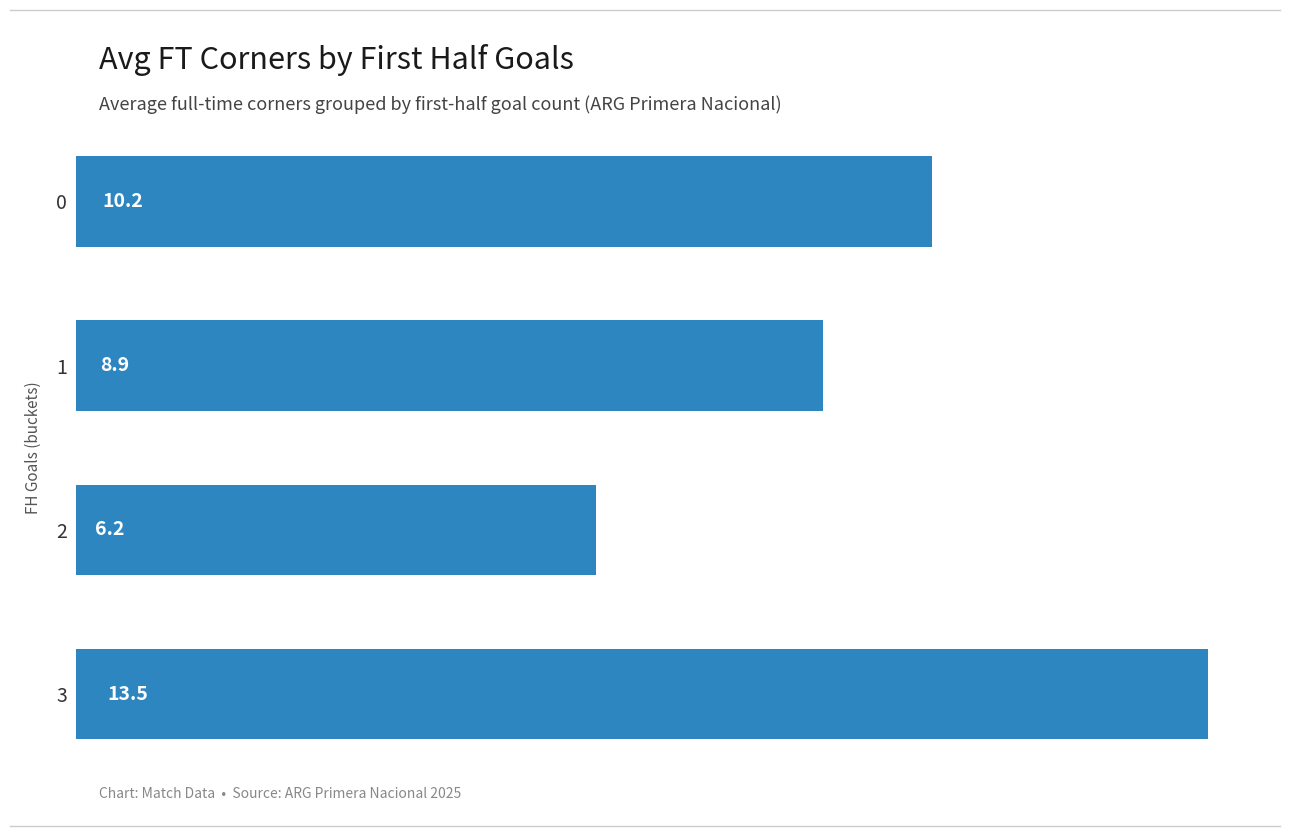

What is the greatest value displayed?

13.5